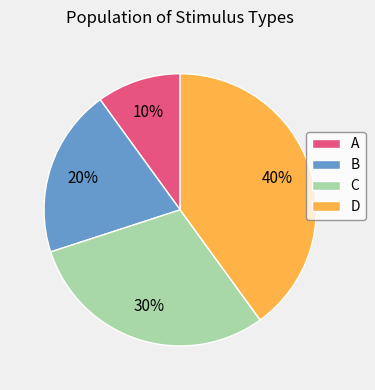

To the nearest percent, what portion does D represent?

40%